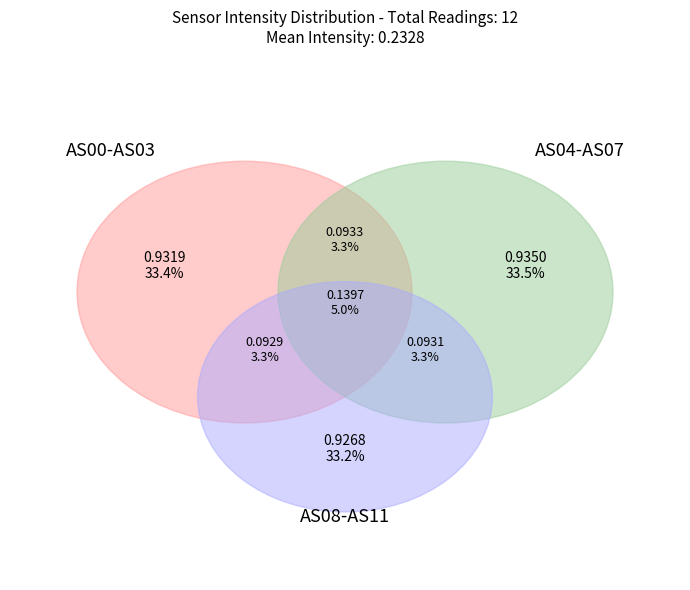

Does AS09 account for over 50% of the chart?

No